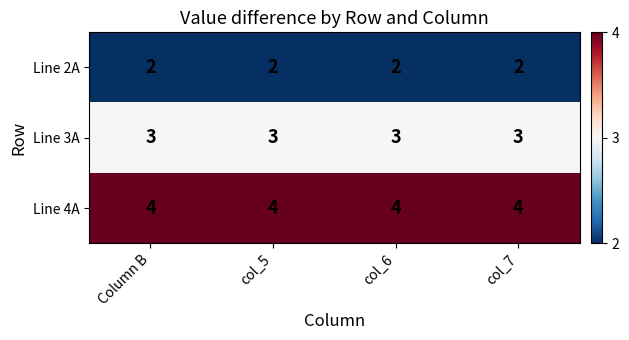

True or false: Line 3A has a value of 5 at Column B.

False